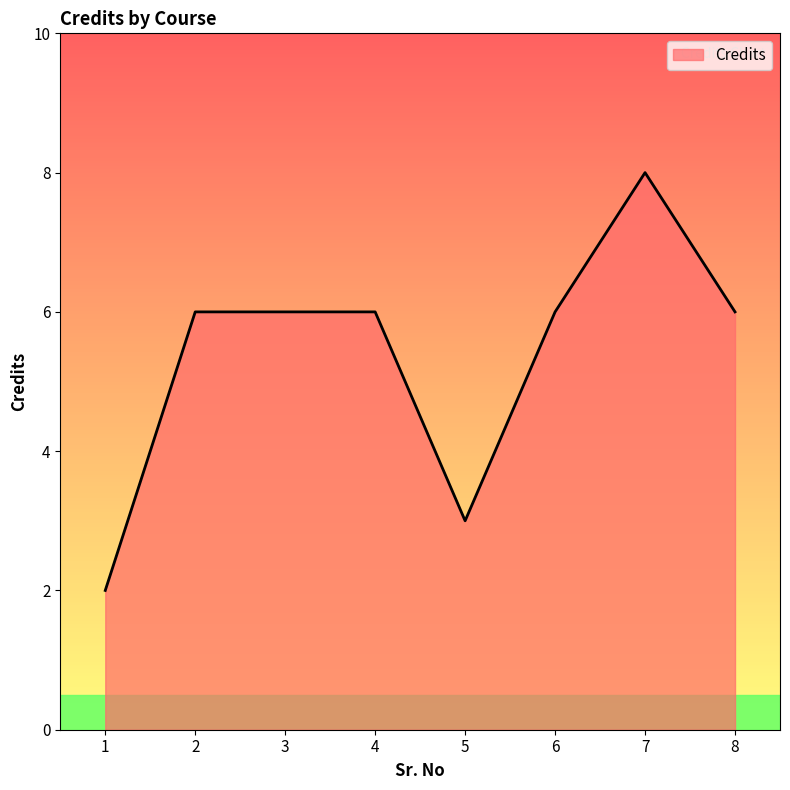

True or false: there are more than 0 points higher than both neighbors.

True